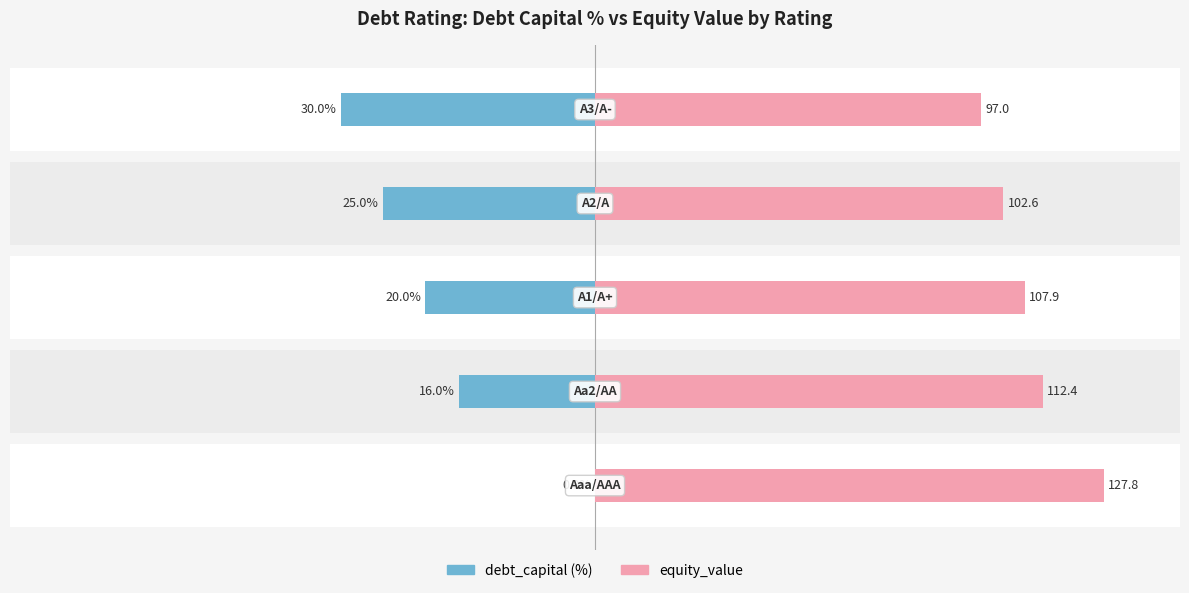

What is the average value of the debt_capital (%) series?

18.2